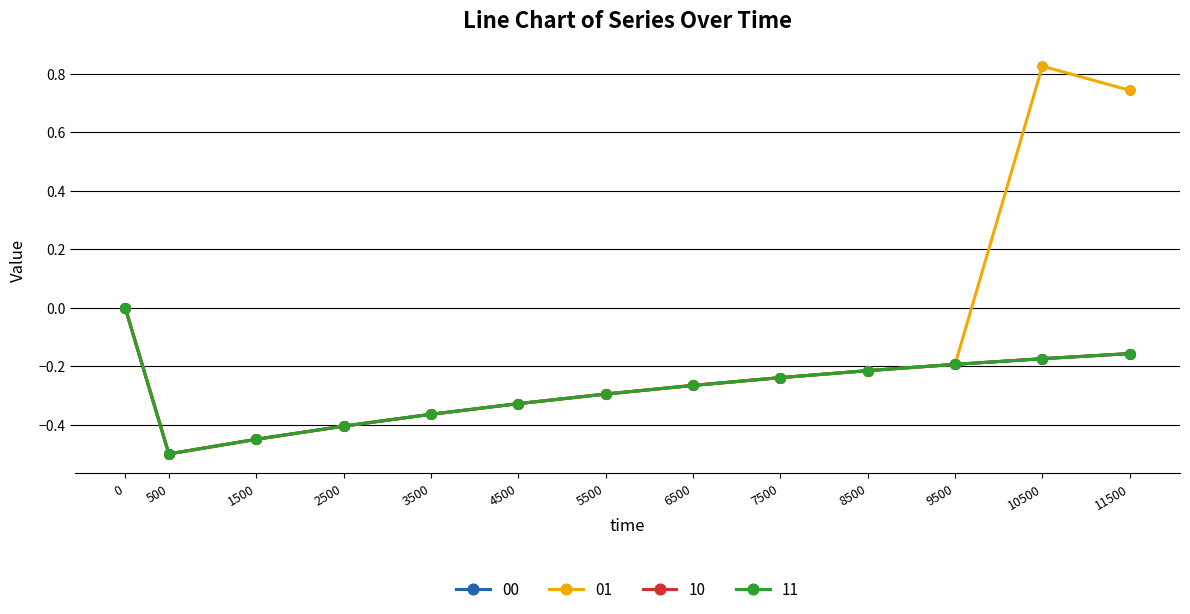

How many interior local valleys does the 01 series have?

1